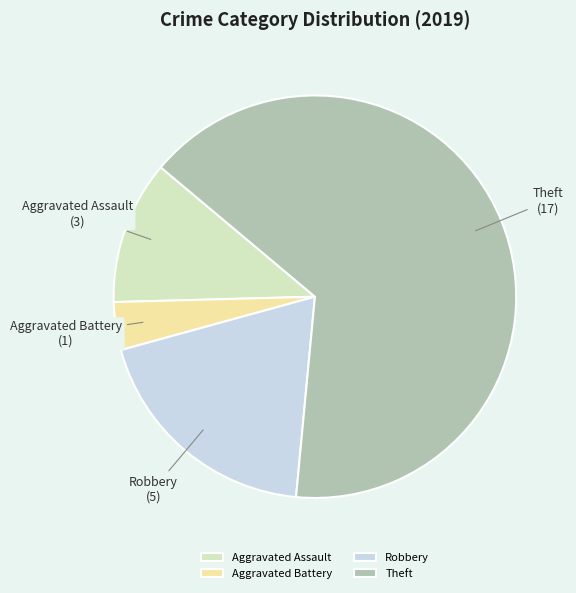

Count the number of slices in the pie.

4